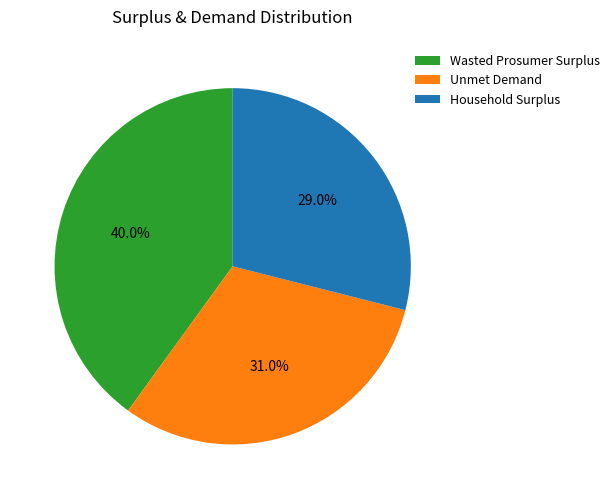

What is the ratio of the value at Household Surplus to the value at Unmet Demand?

0.9